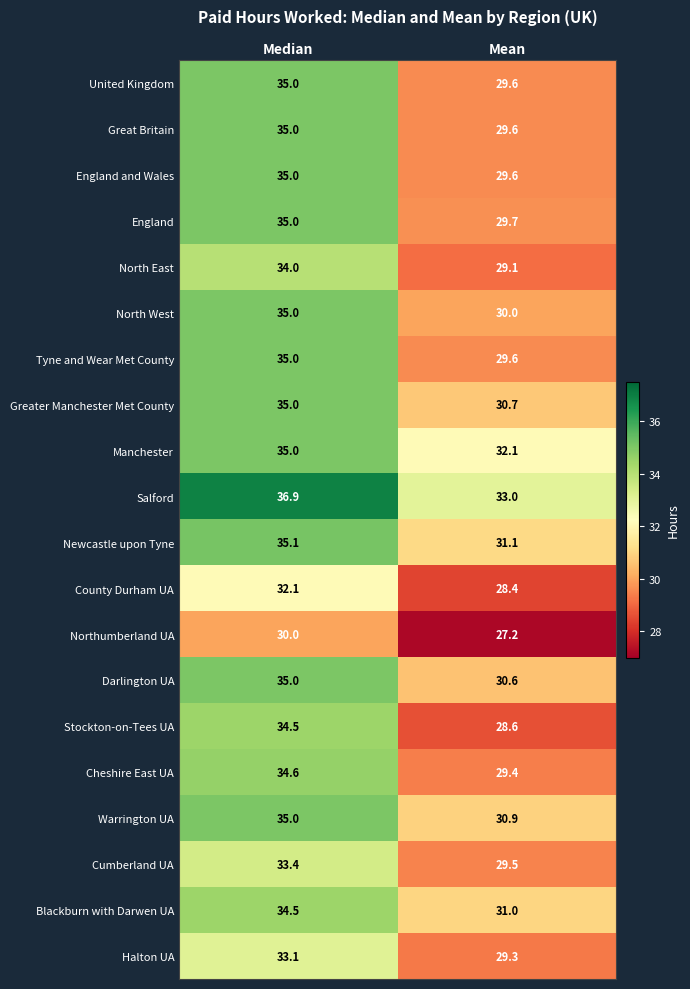

What is the lowest value of the England and Wales series?

29.6